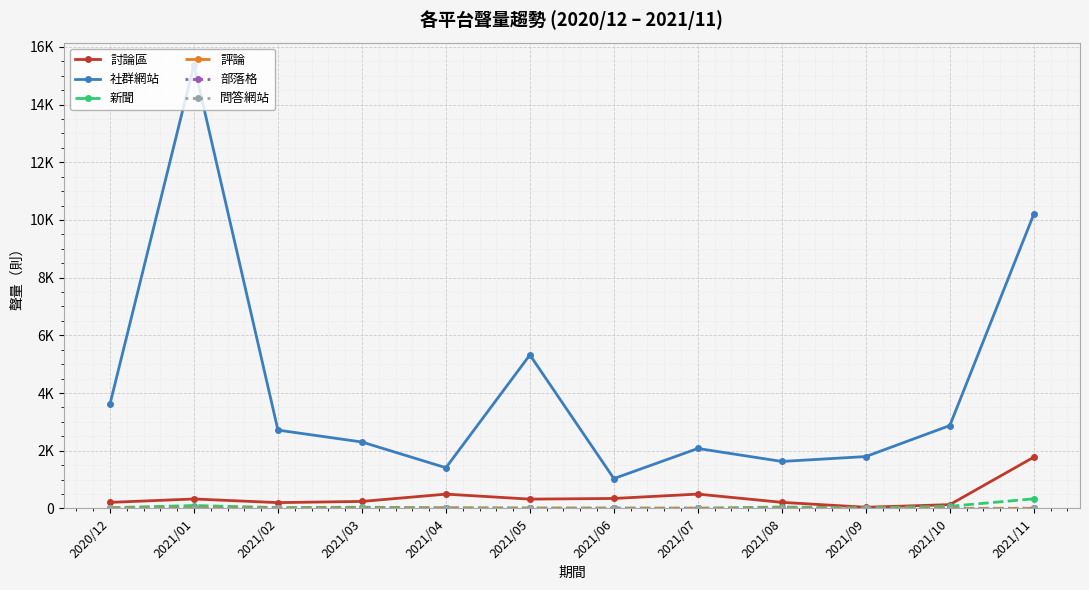

At which category is the sum across all series the highest?

2021/01